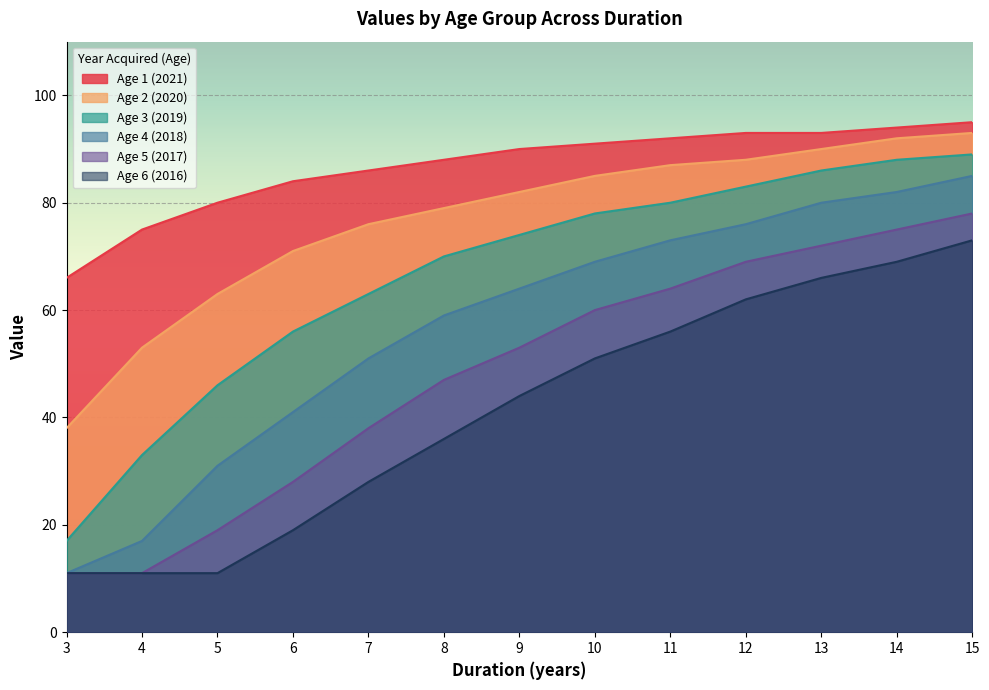

What is the difference between the second highest and second lowest values in the Age 6 (2016) series?

58